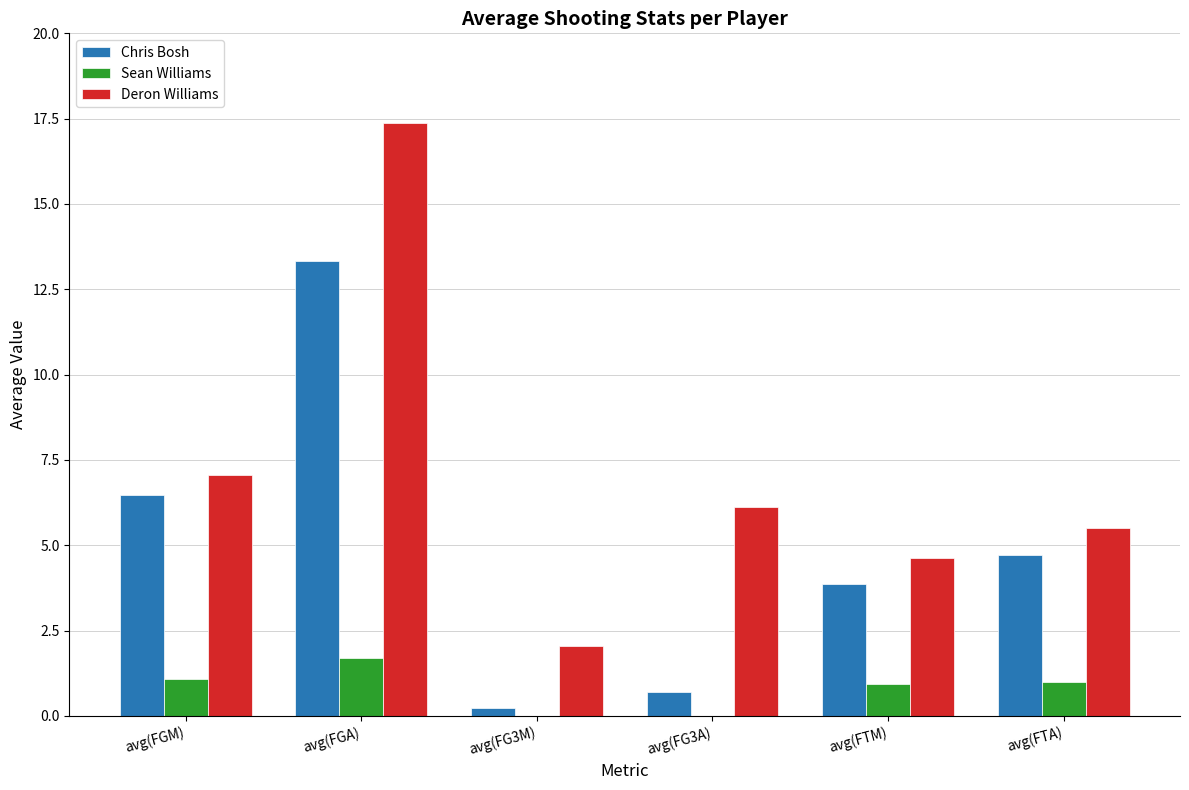

What value does the Sean Williams series have at avg(FTM)?

0.9